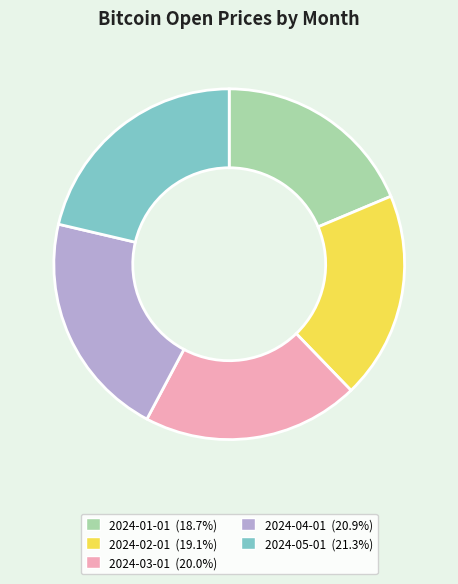

Do 2024-02-01 and 2024-01-01 together represent more than half of the pie?

No